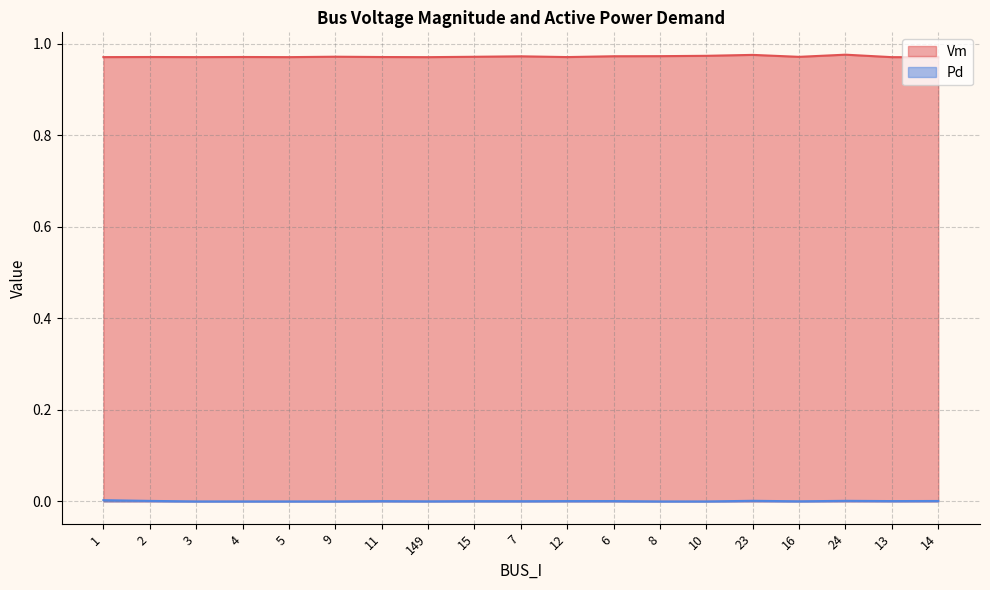

Reading right to left, transcribe all the data shown in this chart.

Vm: 1.0	1.0	1.0	1.0	1.0	1.0	1.0	1.0	1.0	1.0	1.0	1.0	1.0	1.0	1.0	1.0	1.0	1.0	1.0
Pd: 0.0	0.0	0.0	0.0	0.0	0.0	0.0	0.0	0.0	0.0	0.0	0.0	0.0	0.0	0.0	0.0	0.0	0.0	0.0